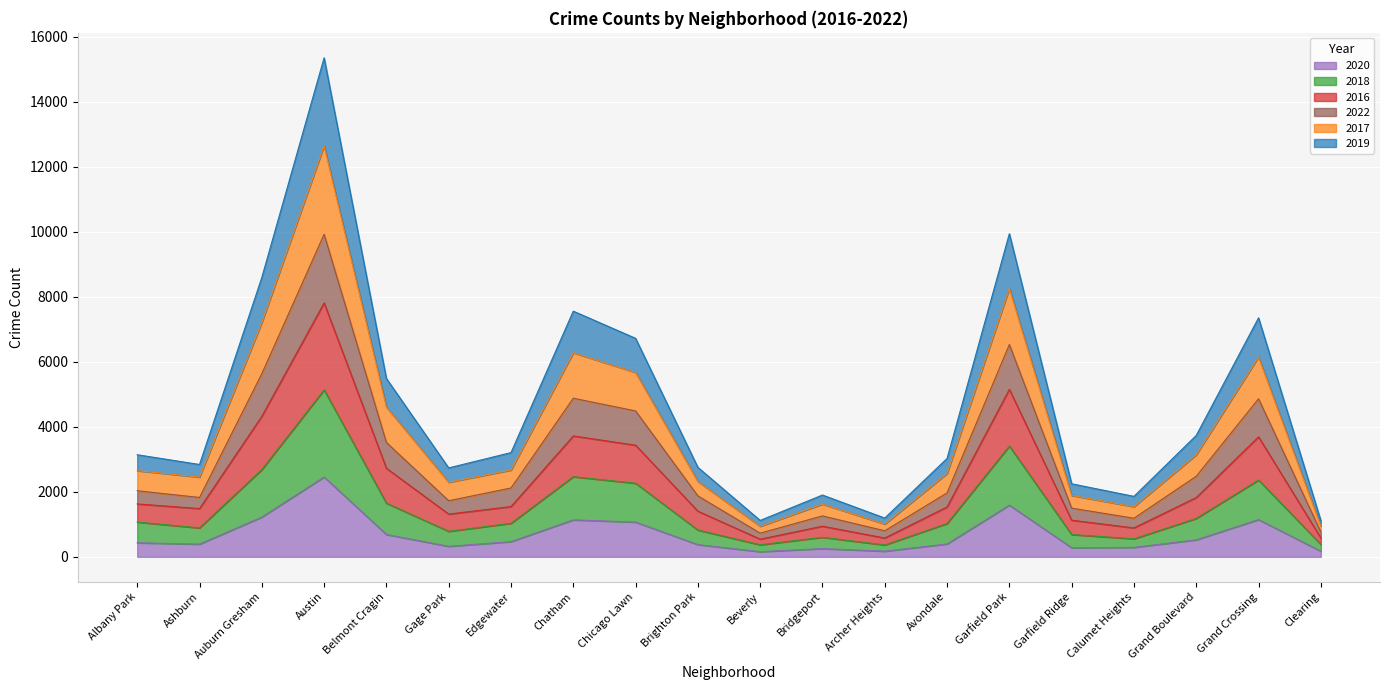

What is the total value across all series at Garfield Park?

9942